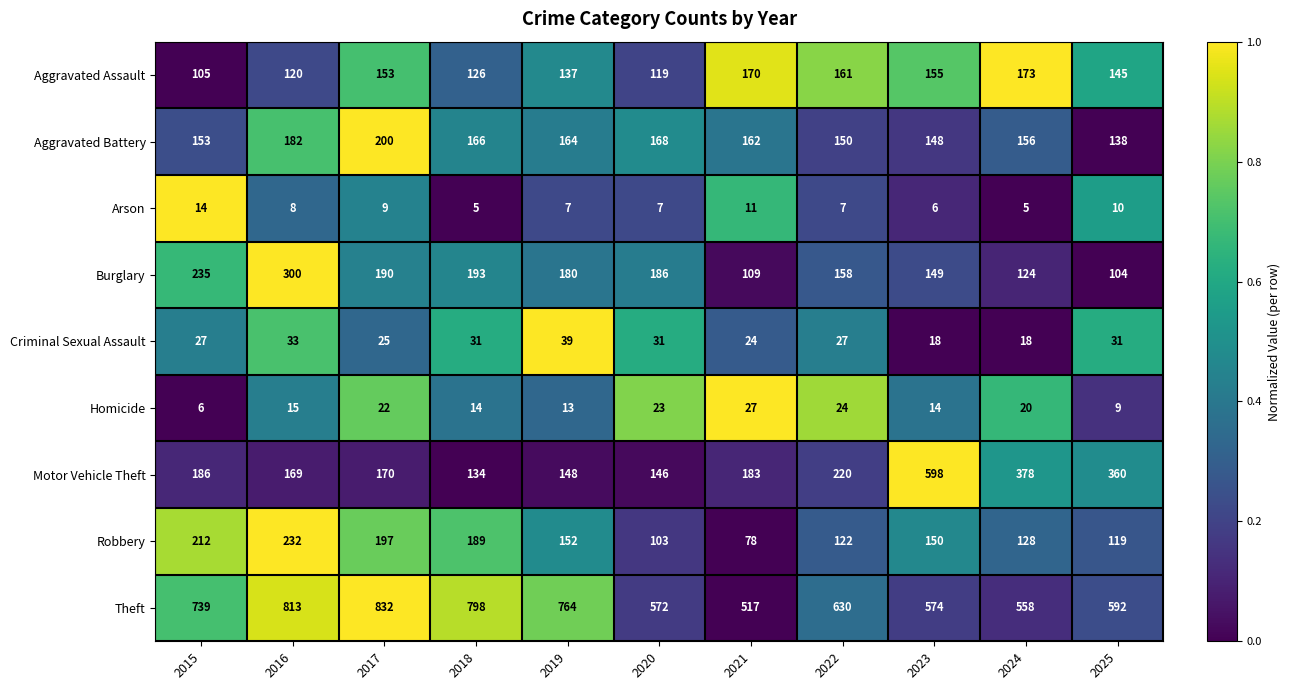

At which label is Theft closest to 674?

2022